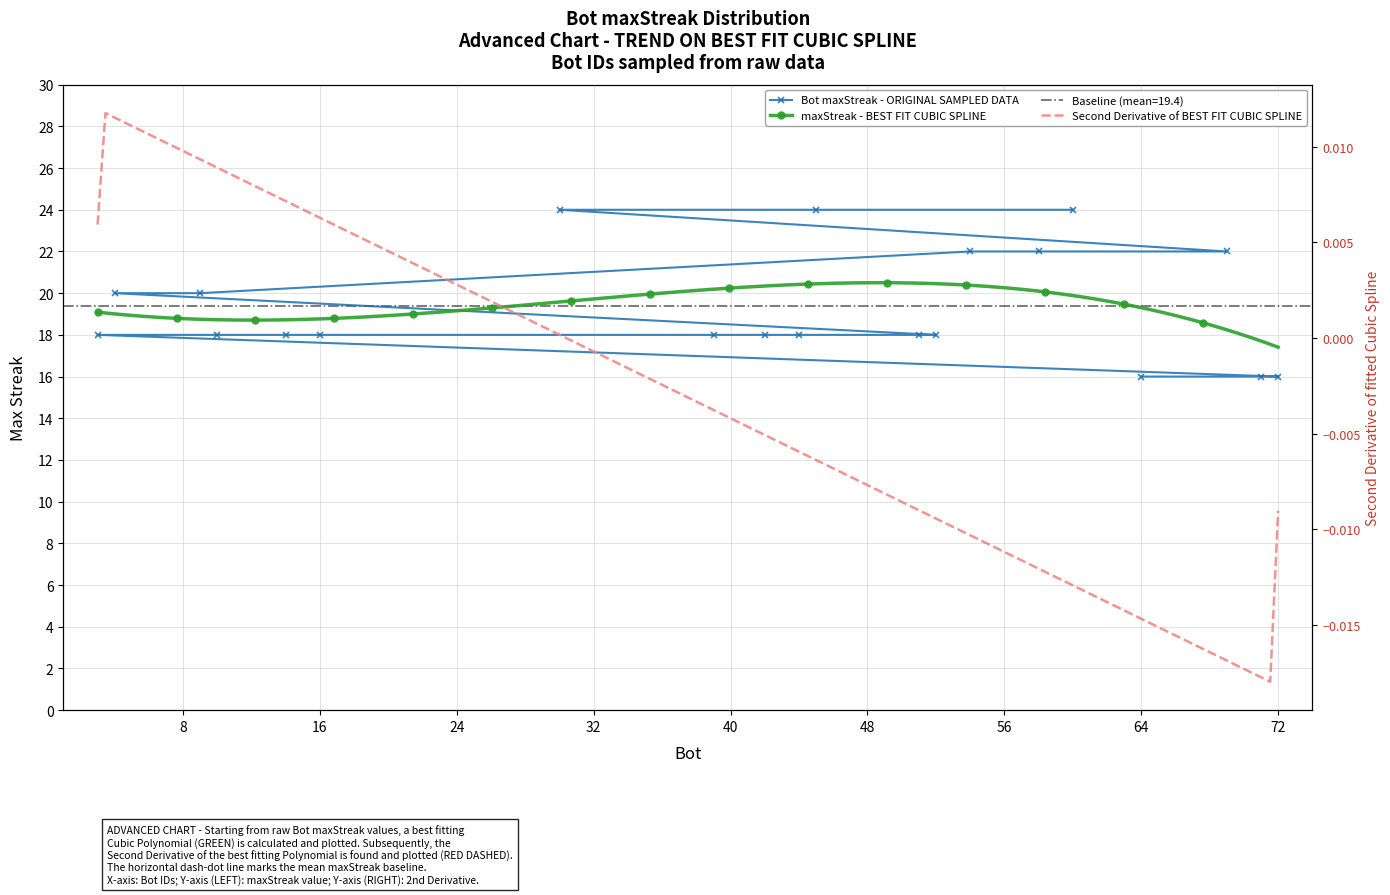

The chart shows a value of 18 at 44. True or false?

True